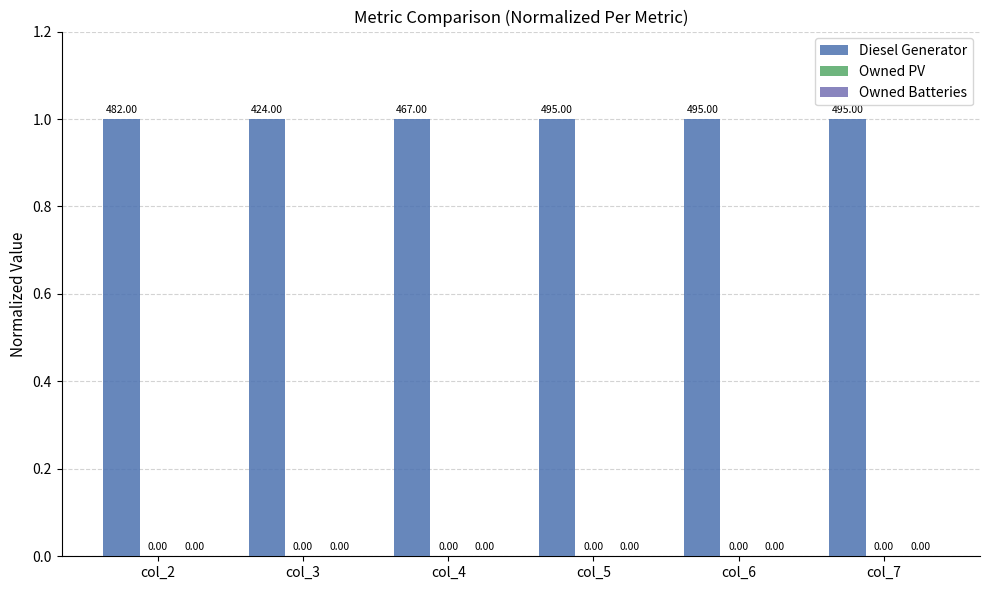

What is the value of the Diesel Generator bar at the 3rd from the left?

1